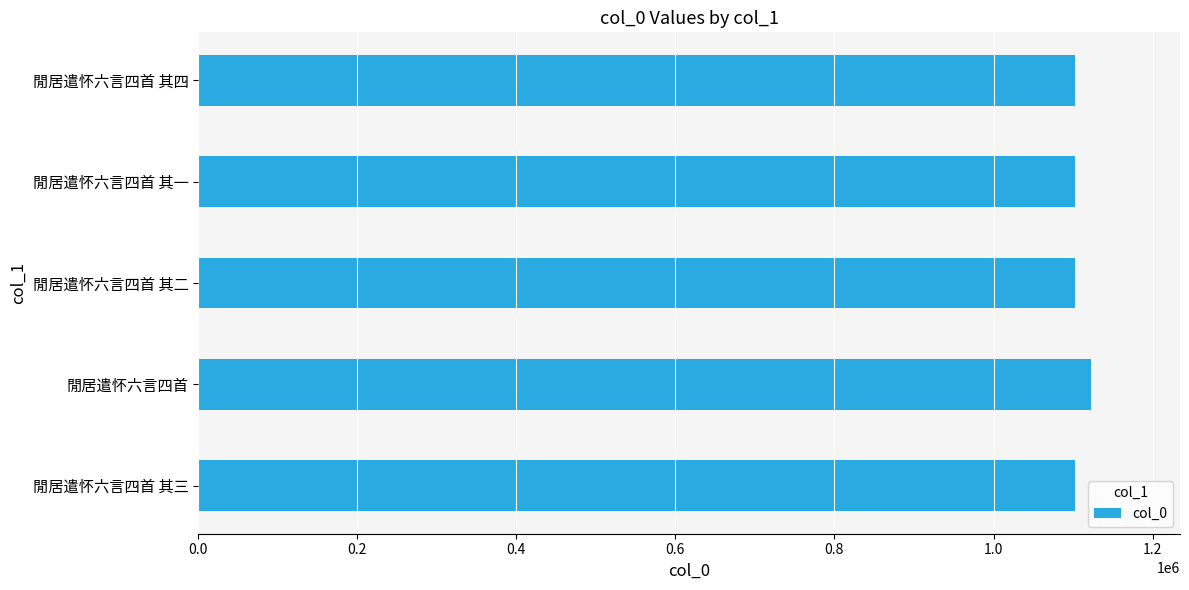

What is the sum of the values at 閒居遣怀六言四首 其三 and 閒居遣怀六言四首 其二?

2205761